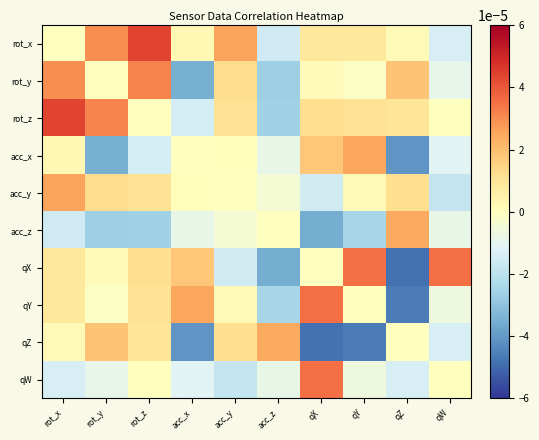

Rank the series at rot_x from lowest to highest value.

acc_z, qW, rot_x, qZ, acc_x, qX, qY, acc_y, rot_y, rot_z